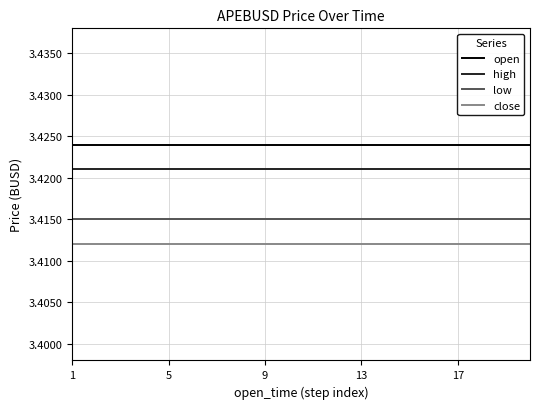

True or false: open and high cross at least once.

False